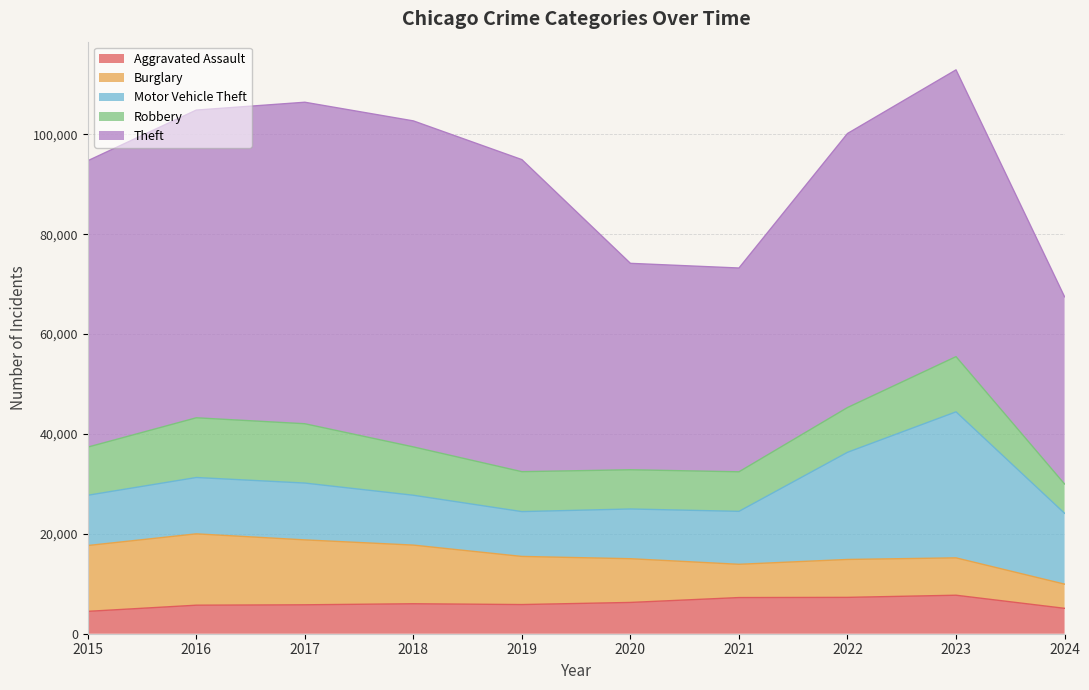

Between which two adjacent categories do Motor Vehicle Theft and Burglary first intersect?

2019 and 2020